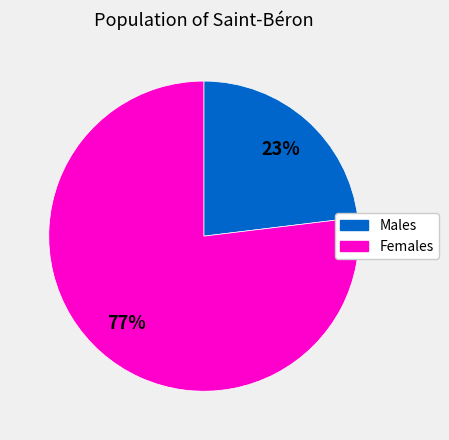

Is there a majority slice in this chart?

Yes